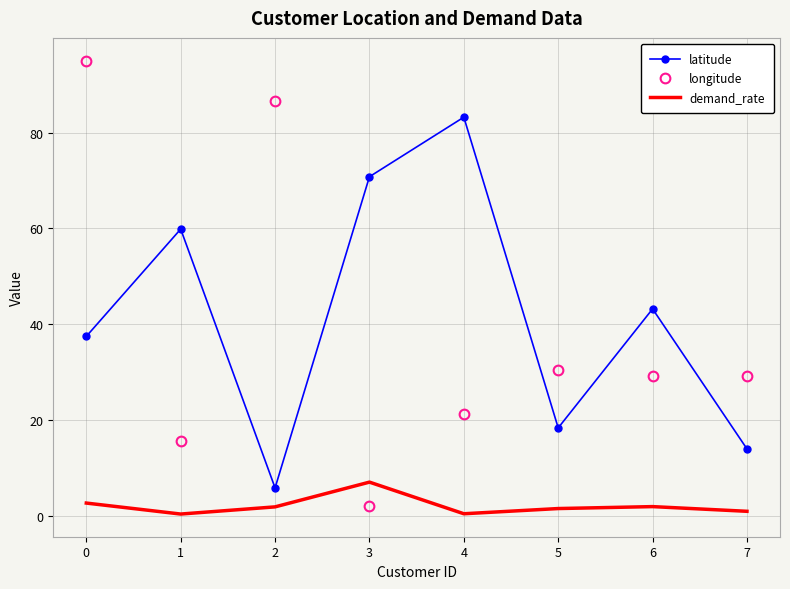

What is the value of the longitude point at the 3rd from the left?

86.6